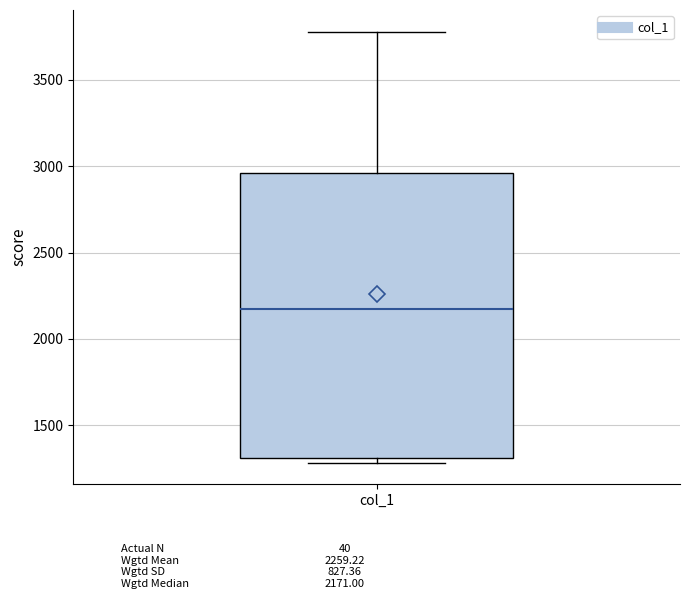

Transcribe this box plot: give where the median line is, the range the box spans, and where the two whiskers end, as read against the y-axis. The values are not printed on the chart, so give them approximately, as read against the axis.

median 2150, box 1300 to 2950, whiskers 1300 (just below the box's lower edge) to 3800